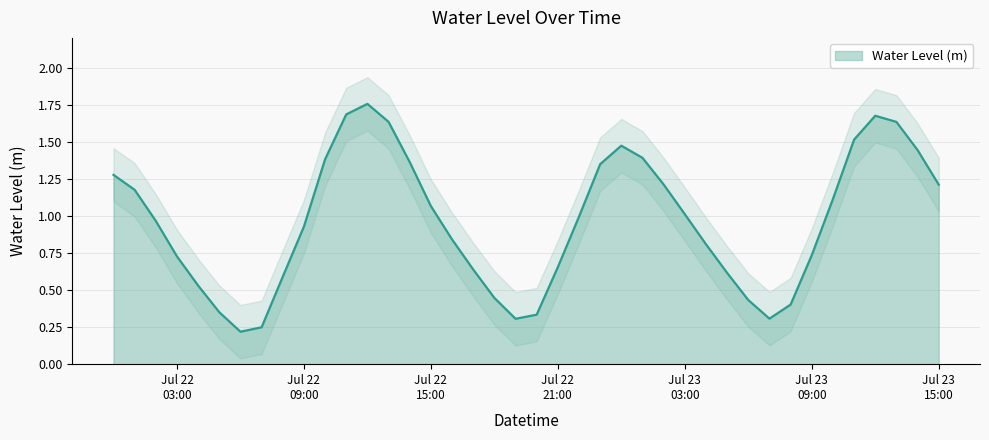

What position from the right is 2023-07-22 22:00:00?

18